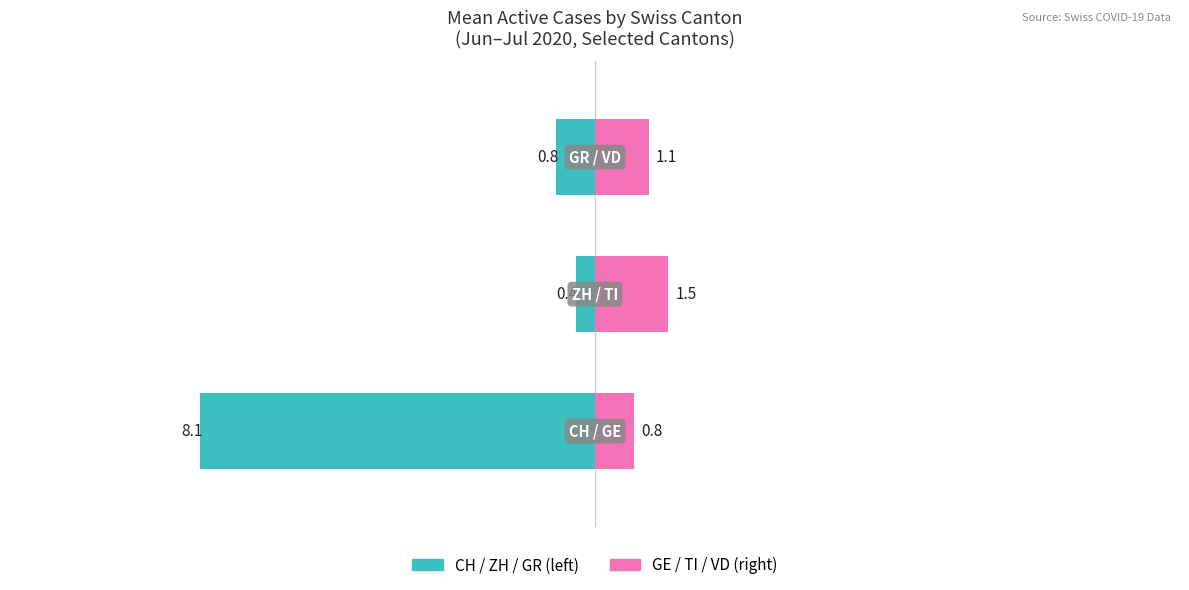

What is the sum of all Left cantons (CH/ZH/GR) values?

-9.3